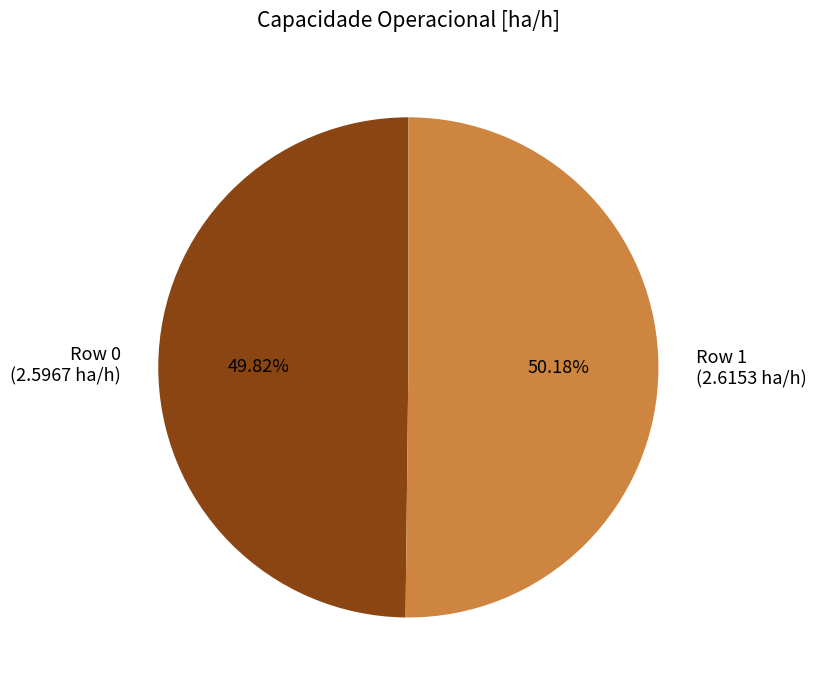

Is there any slice that represents more than half of the pie?

Yes